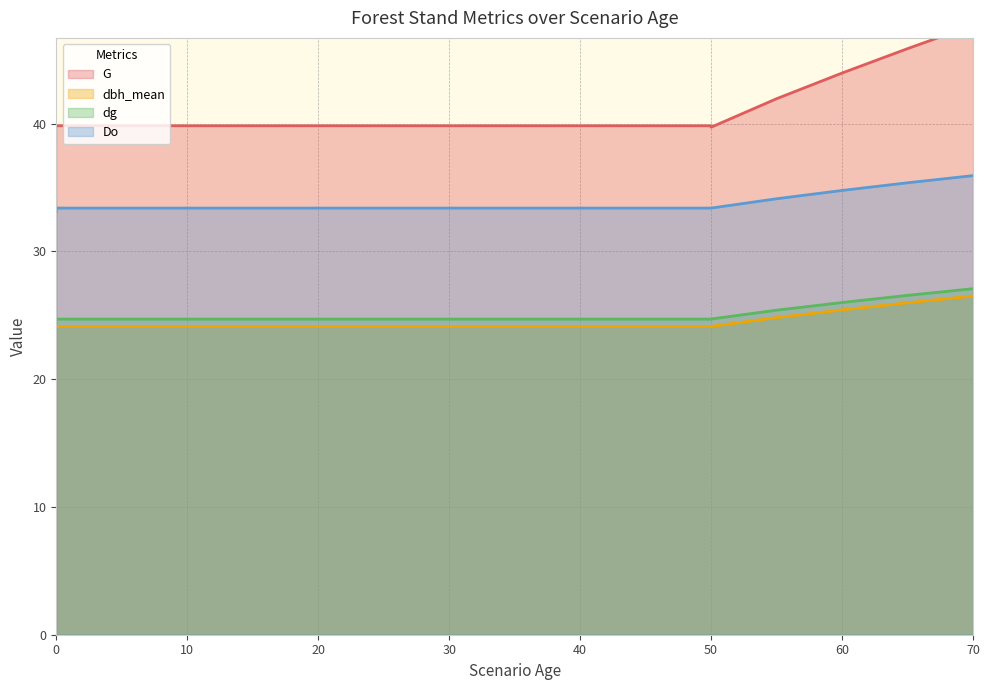

List the series in order of their peak value, highest first.

G, Do, dg, dbh_mean